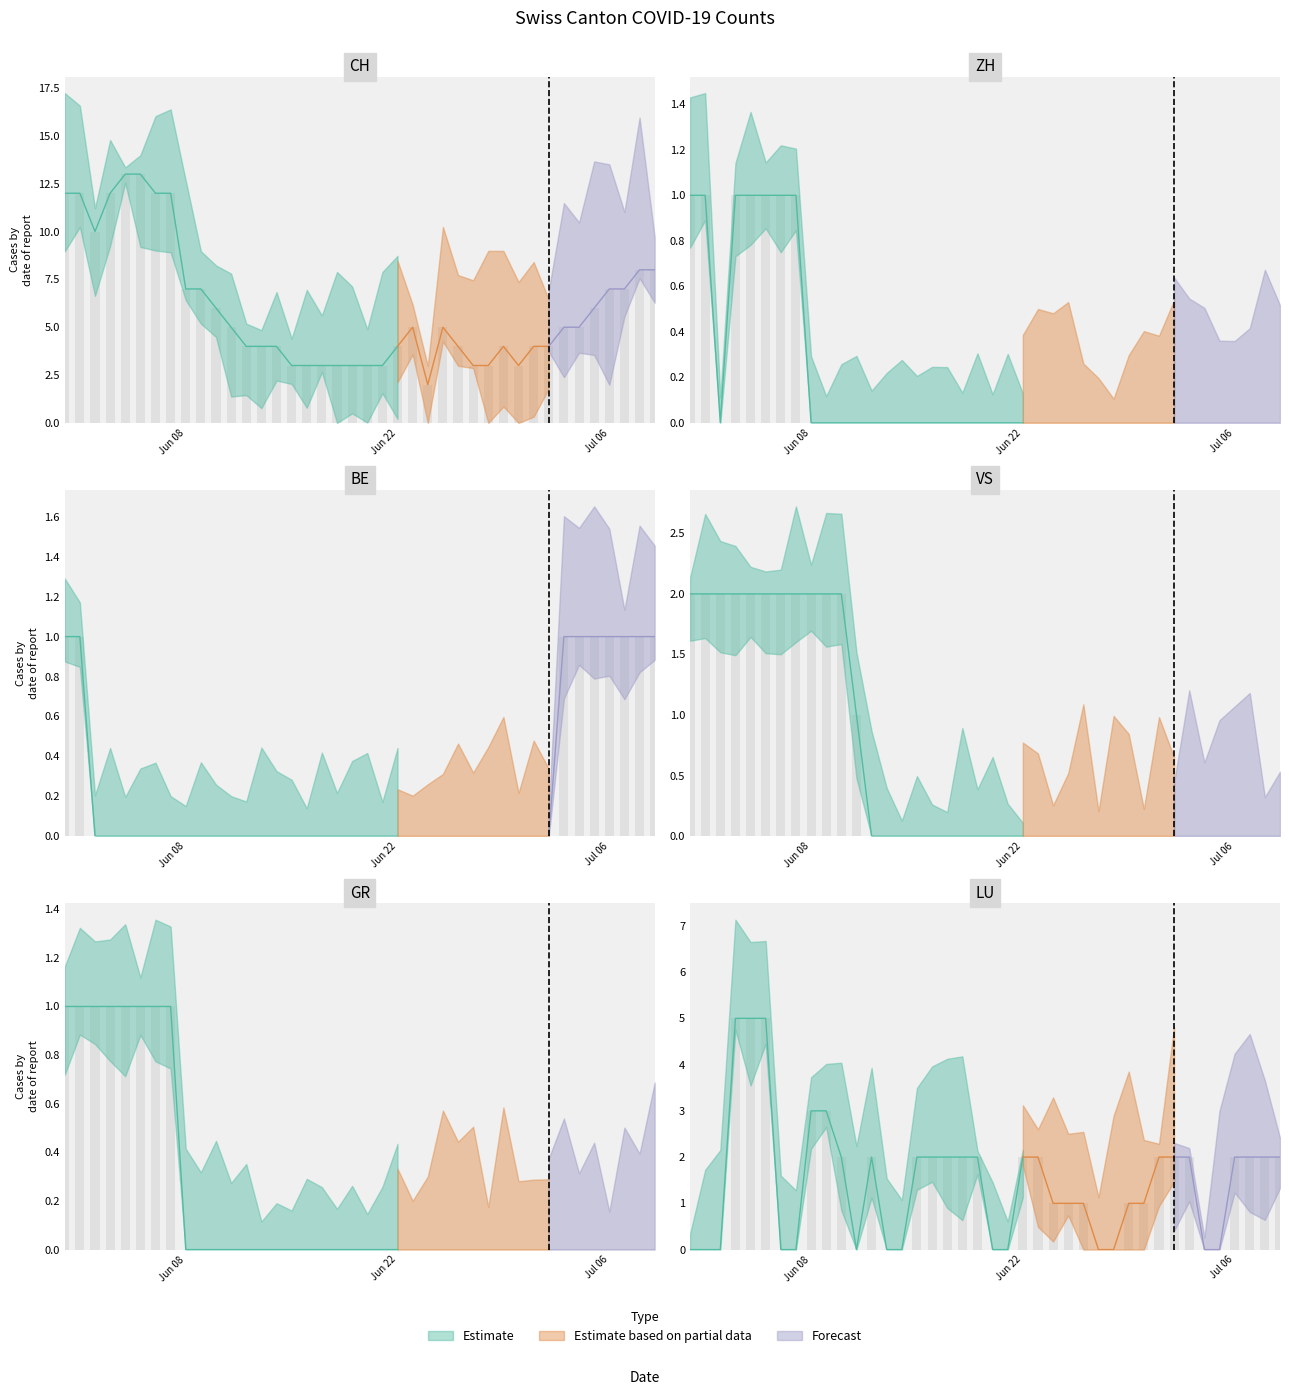

Between 3 and 25, which series saw the biggest shift?

CH